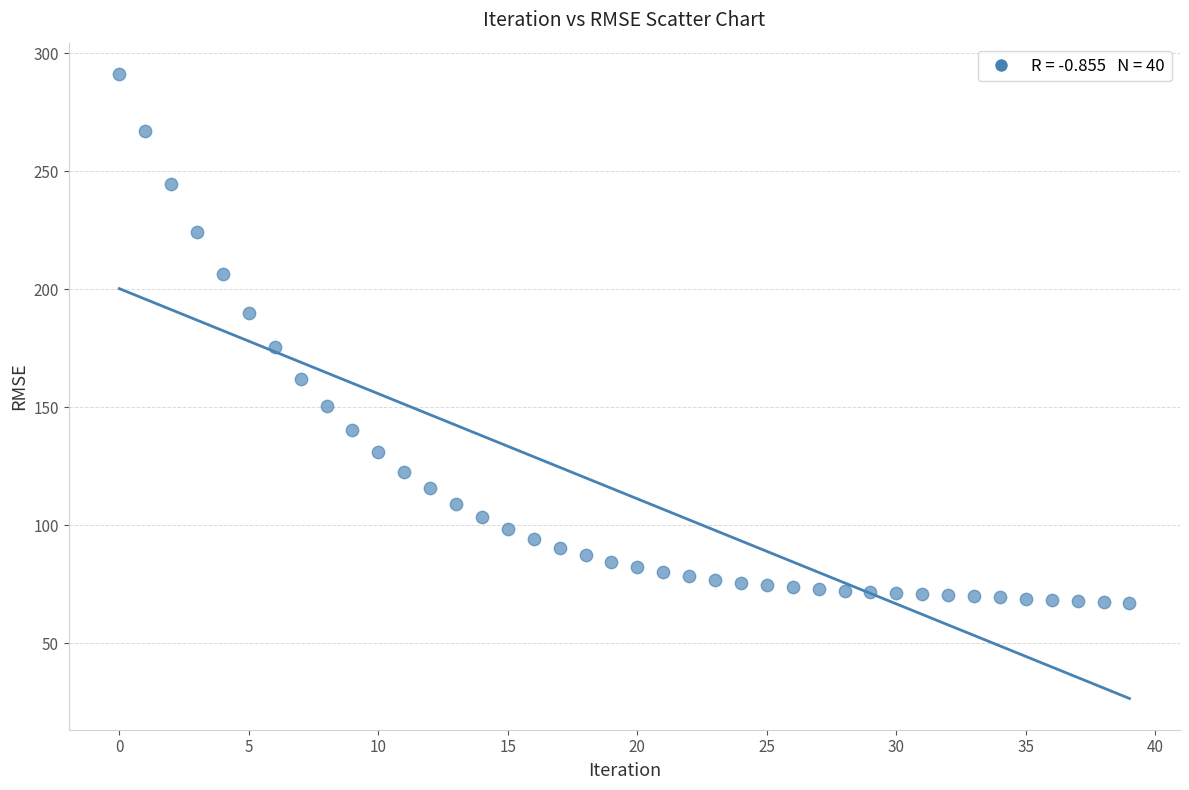

What is the range of Y values (max minus min)?

224.1